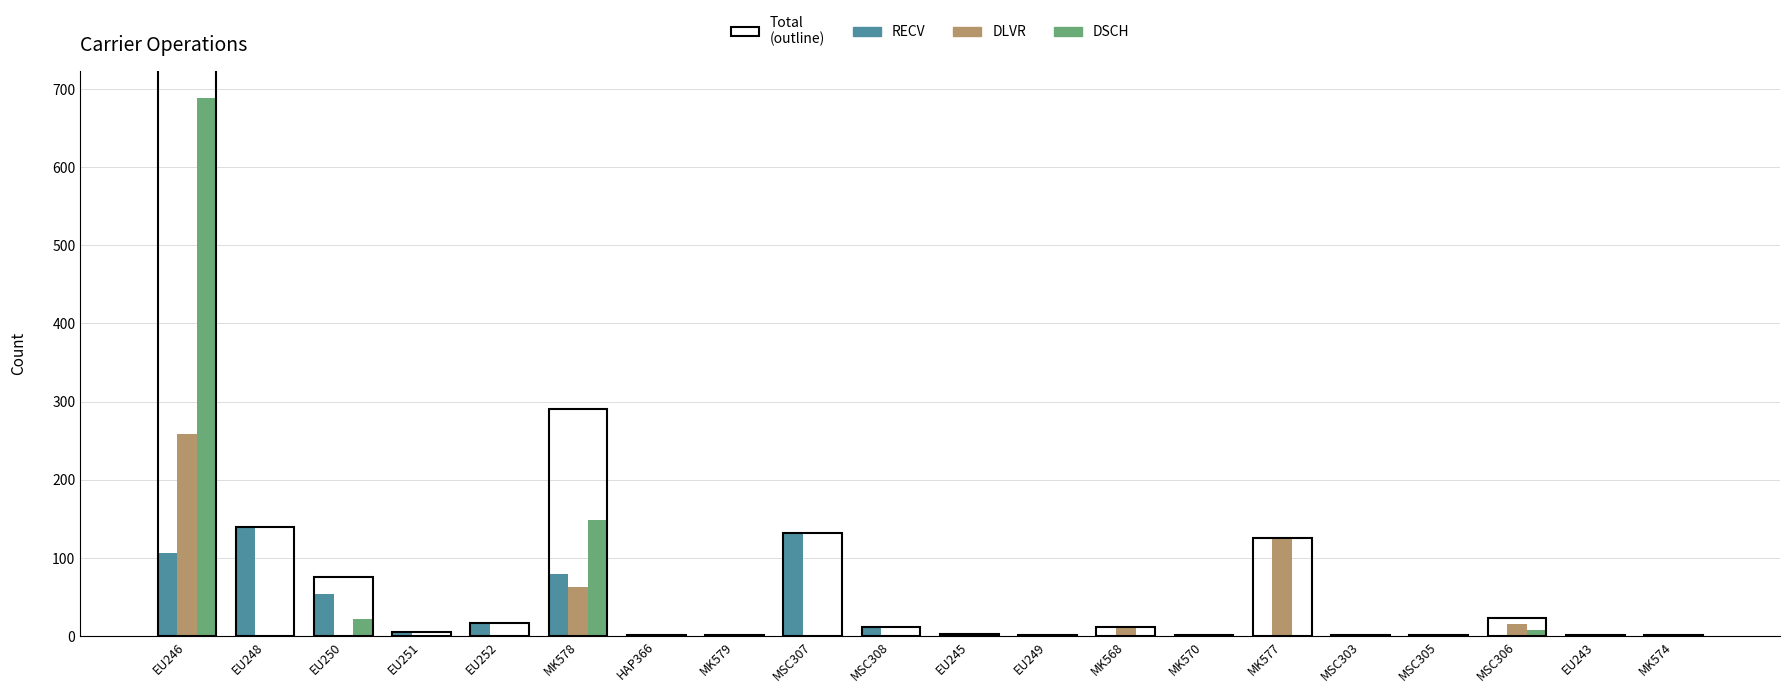

At which category is the sum across all series the highest?

EU246